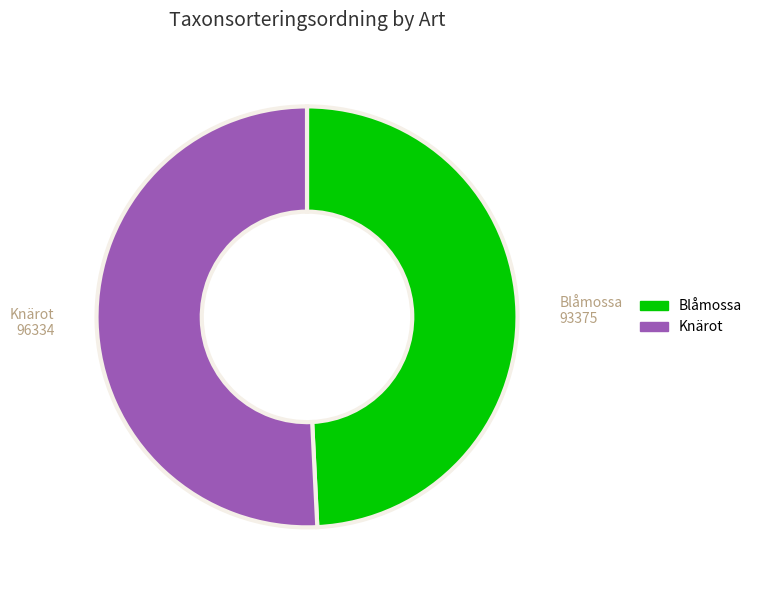

Count the number of slices in the pie.

2